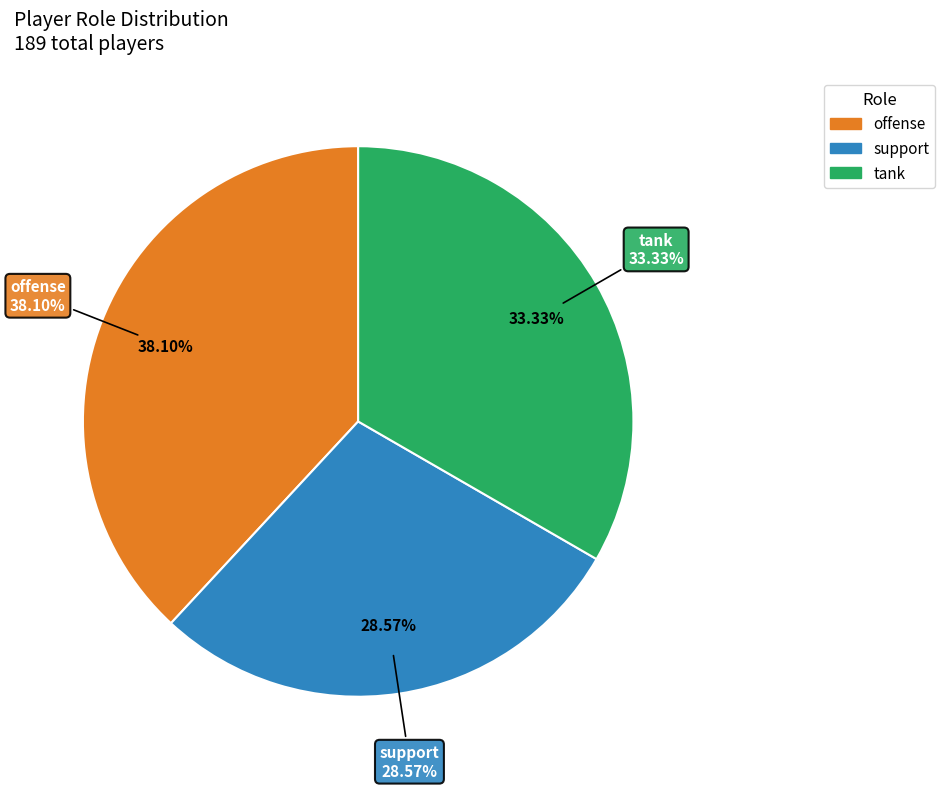

Does tank account for over 50% of the chart?

No